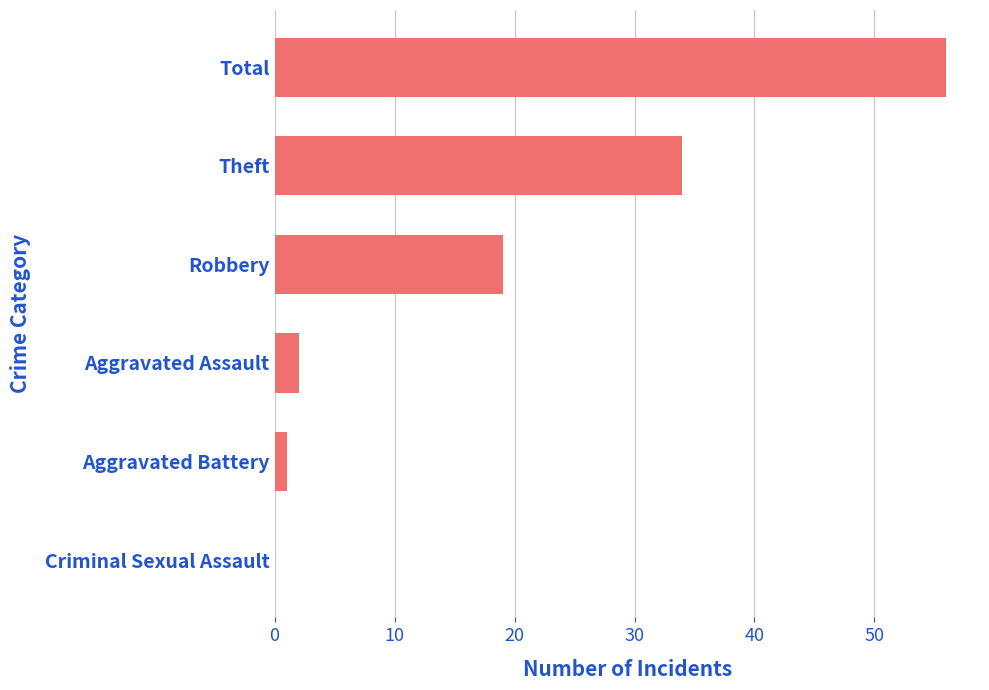

True or false: the data shows 0 at Criminal Sexual Assault.

True